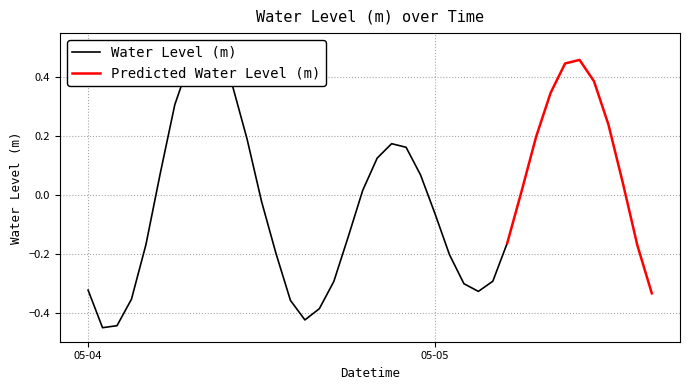

Where is the data nearest to the value 0?

2025-05-05 06:00:00